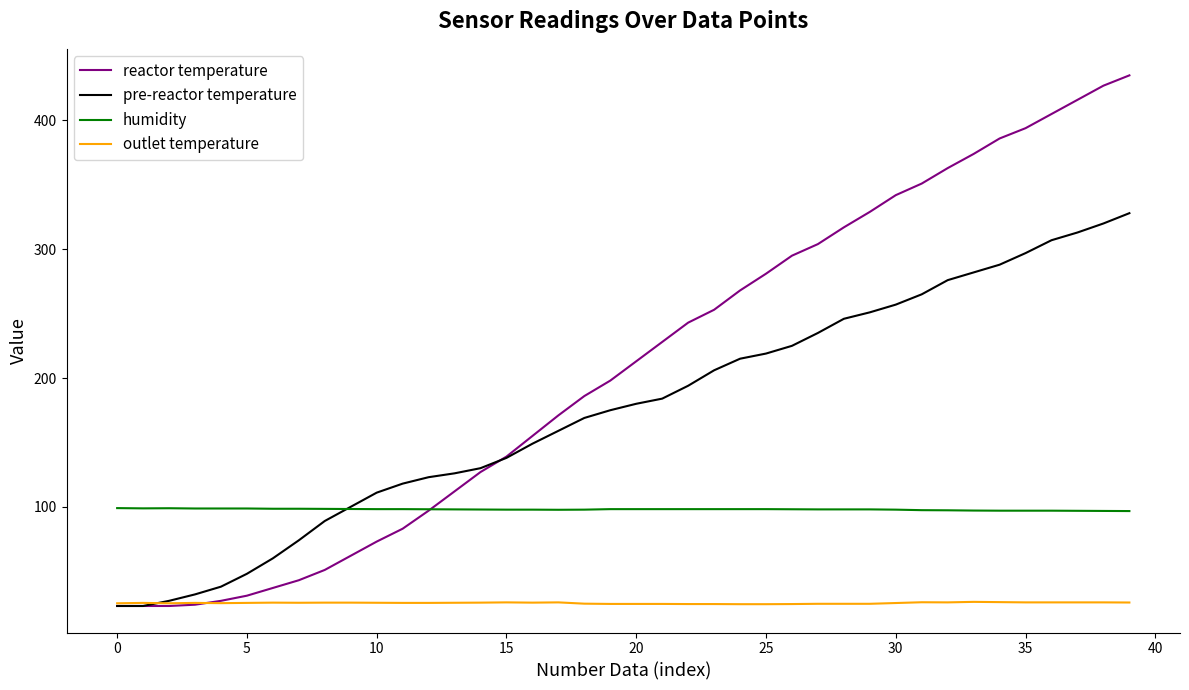

What is the greatest value displayed?

435.0